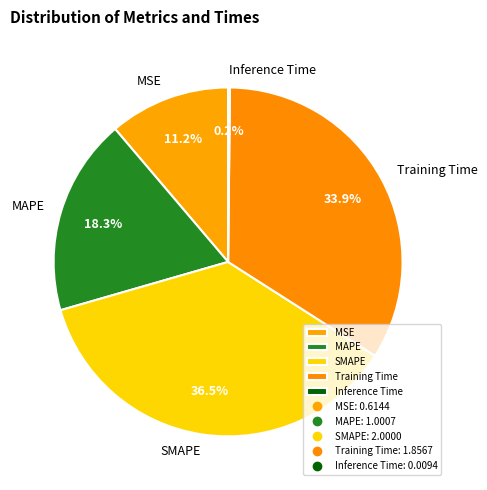

To the nearest percent, what is the average slice percentage?

20%